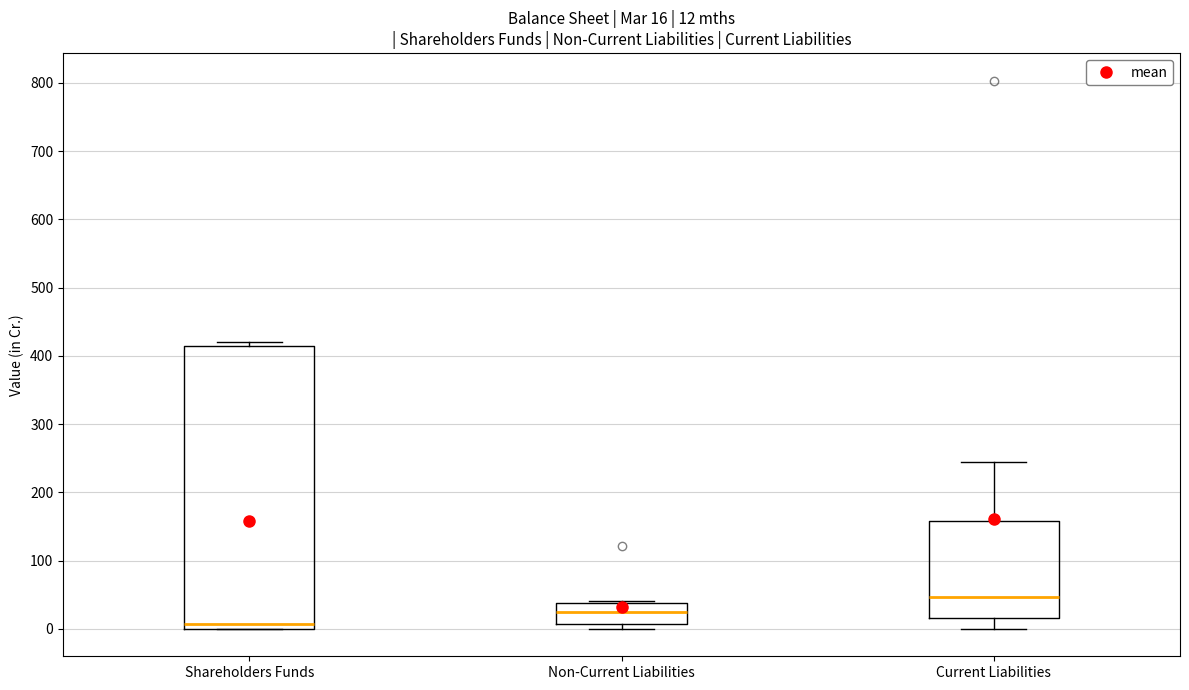

Which box has the highest median line?

Current Liabilities